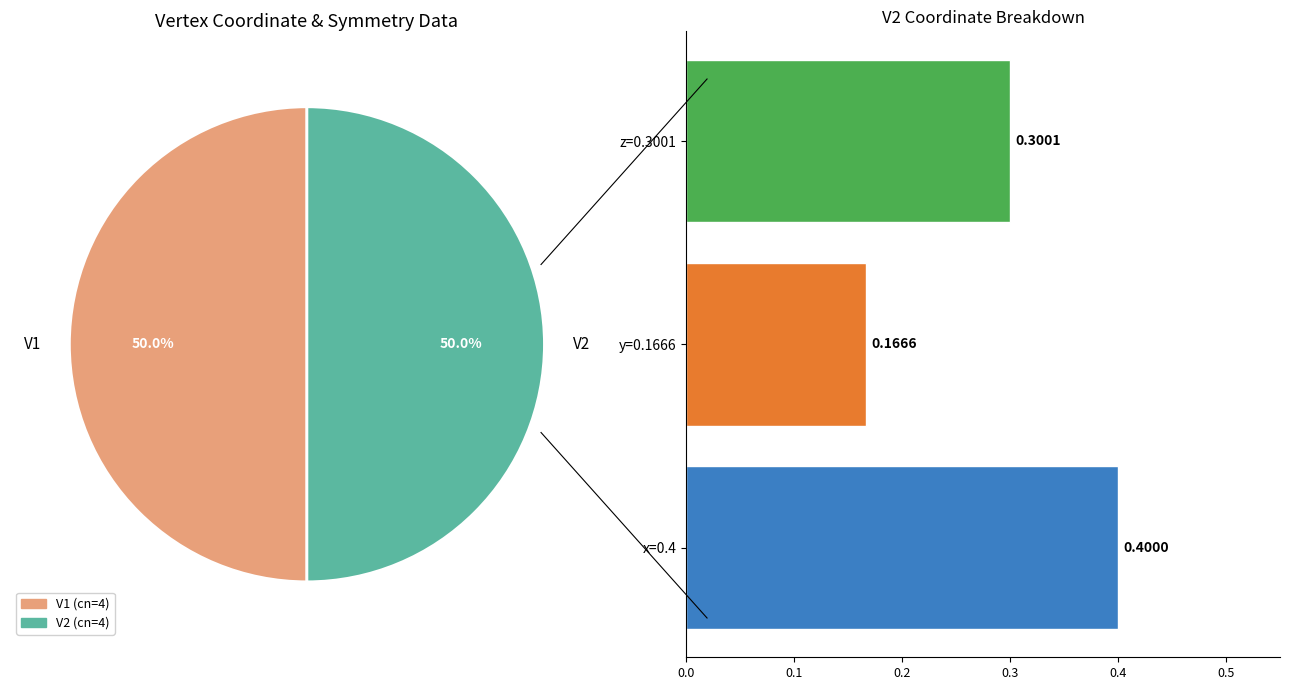

What is the total percentage of V2 and V1?

100.0%